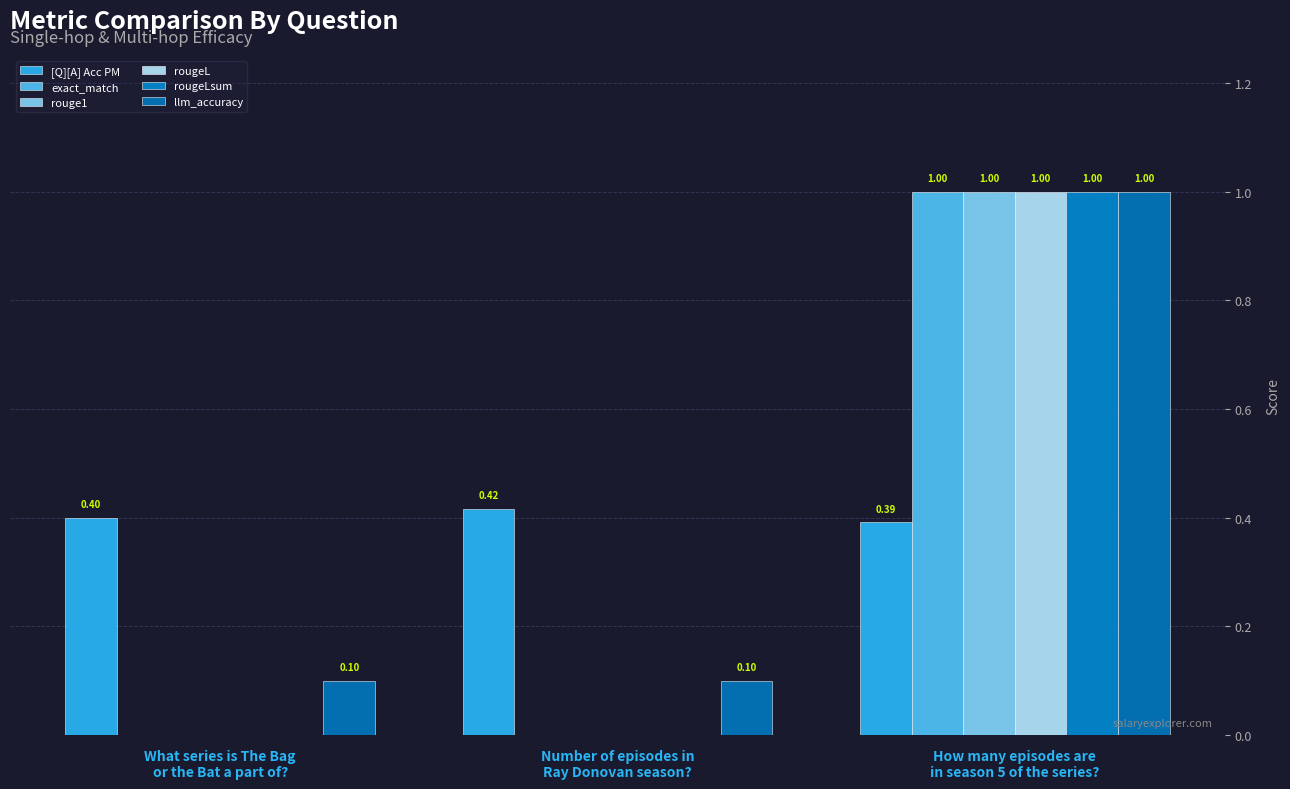

What is the maximum value shown in the chart?

1.0